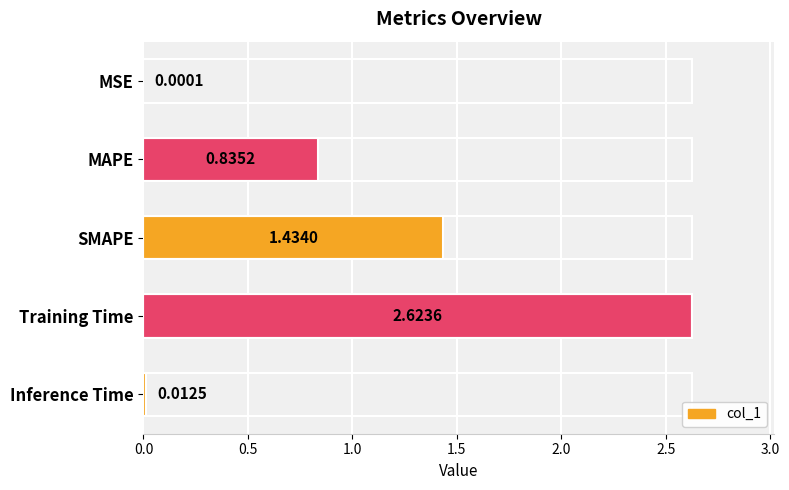

What is the ratio of the value at SMAPE to the value at Training Time?

0.5